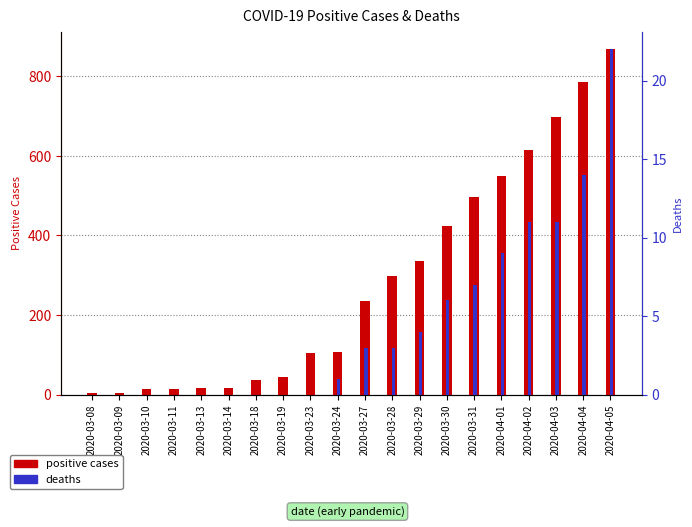

What is the difference between the second highest and minimum values in the deaths series?

14